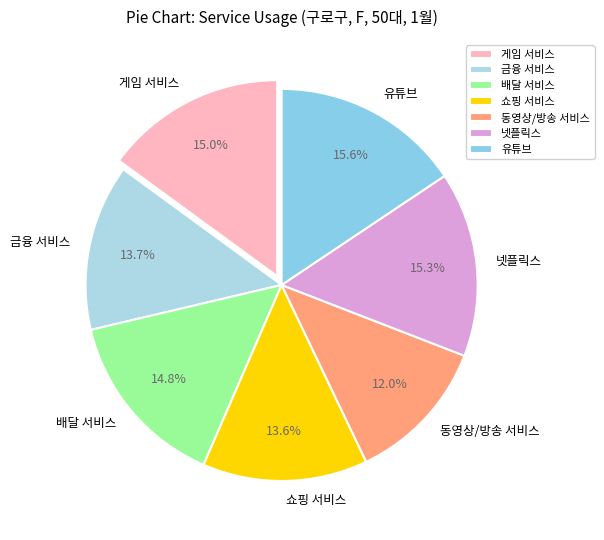

What is the ratio of the value at 배달 서비스 to the value at 유튜브?

0.9